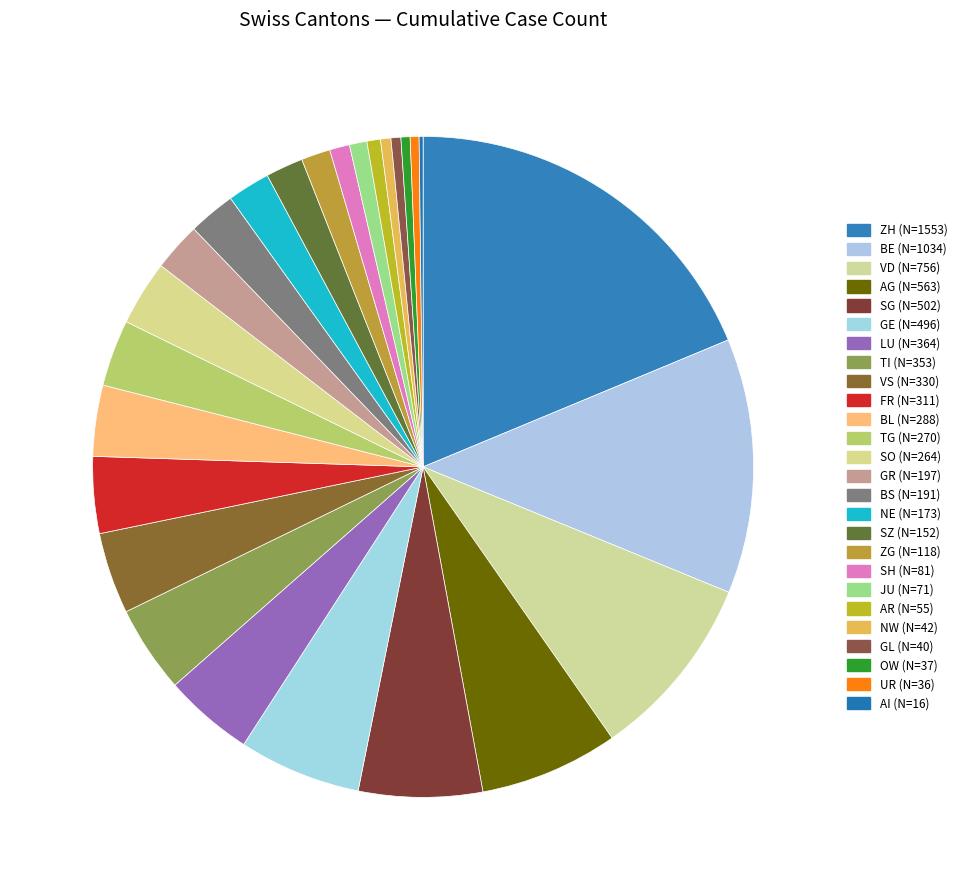

Rank the categories by value from lowest to highest.

AI, UR, OW, GL, NW, AR, JU, SH, ZG, SZ, NE, BS, GR, SO, TG, BL, FR, VS, TI, LU, GE, SG, AG, VD, BE, ZH